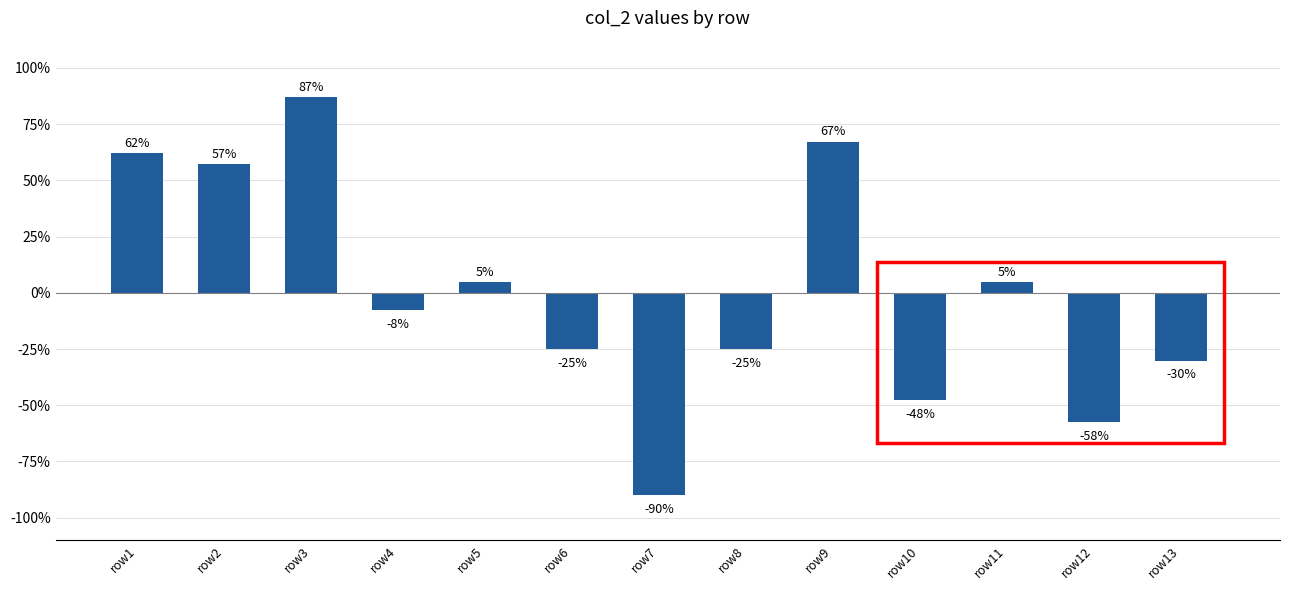

Where does the data first go above -7?

row1